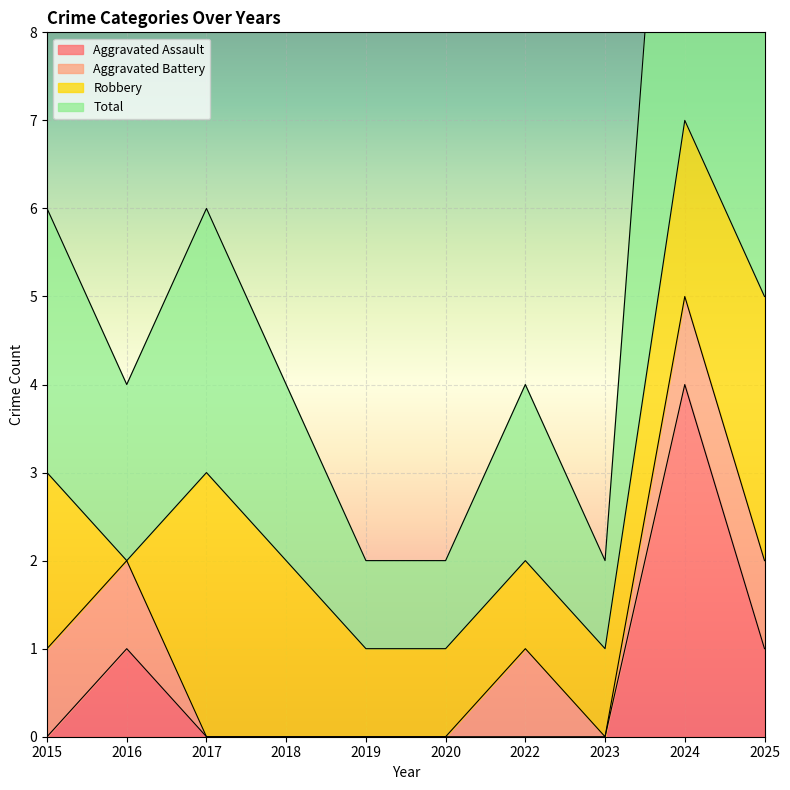

The Aggravated Assault series shows 1 at 2015. True or false?

False